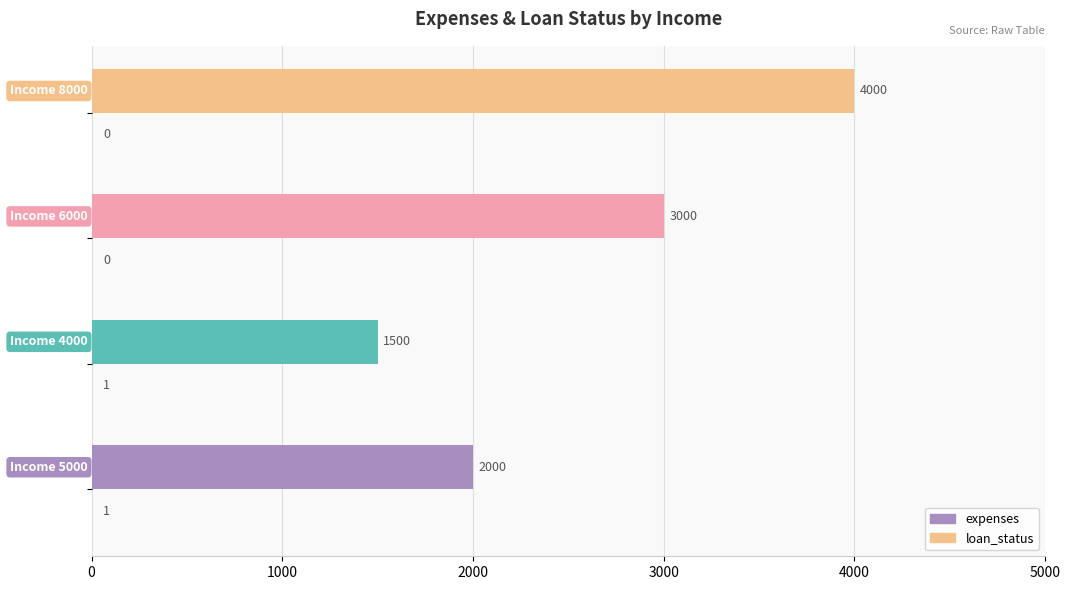

How many distinct data groups are displayed?

2